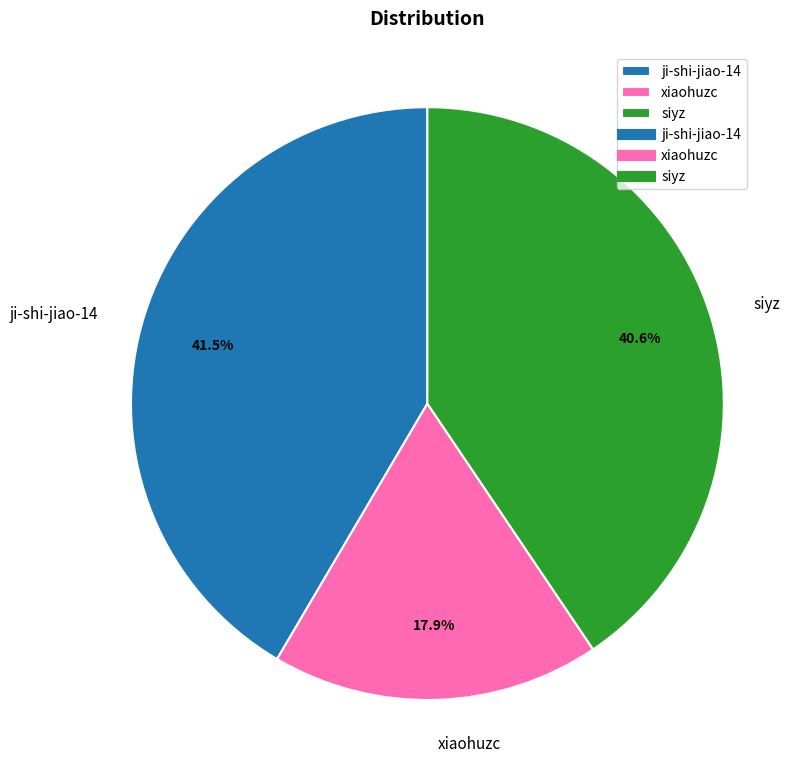

What percentage do ji-shi-jiao-14 and siyz together represent?

82.1%